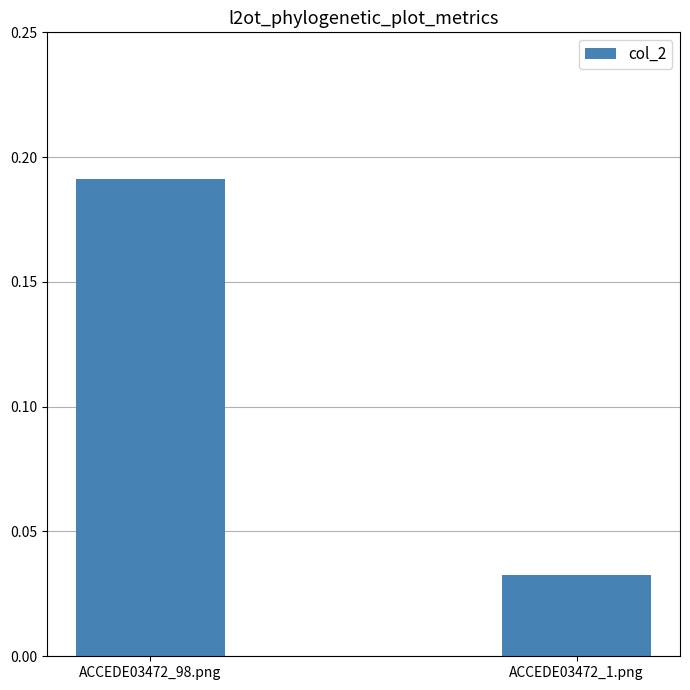

How many distinct data groups are displayed?

1